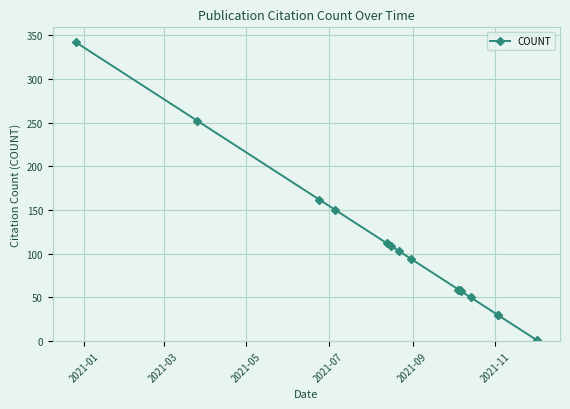

How many distinct data groups are displayed?

1